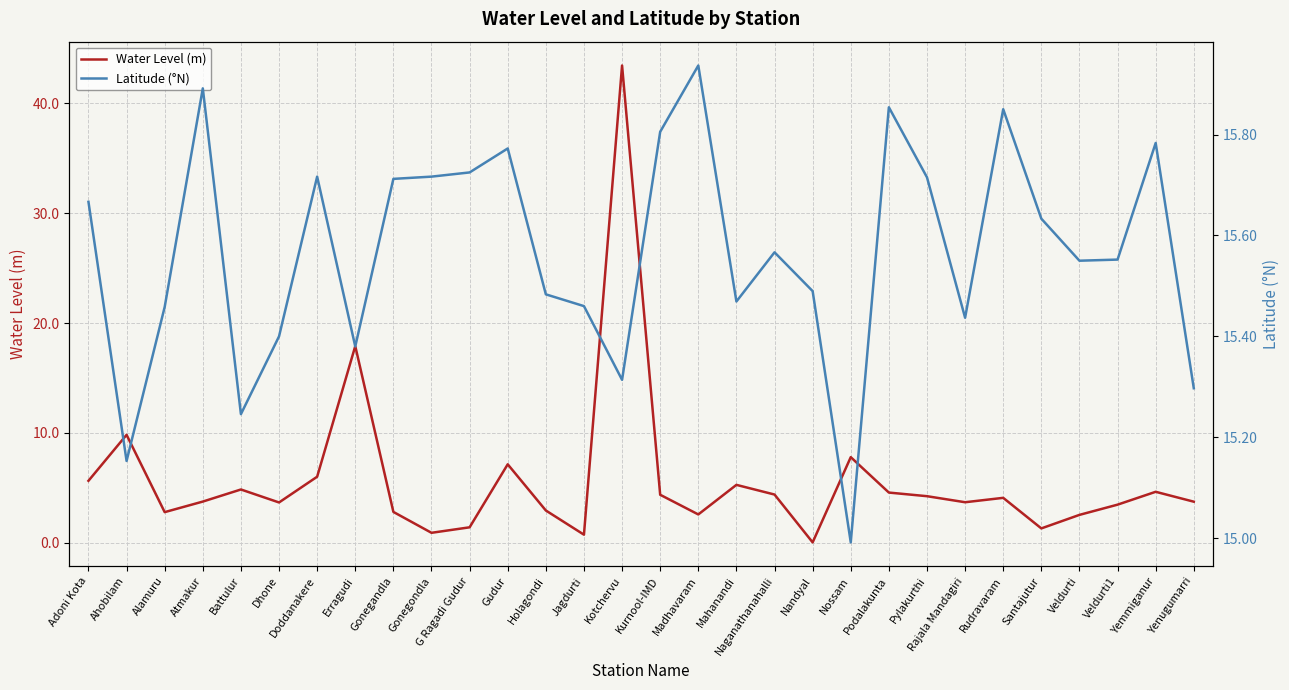

What value does the Water Level (m) series have at Nossam?

7.8